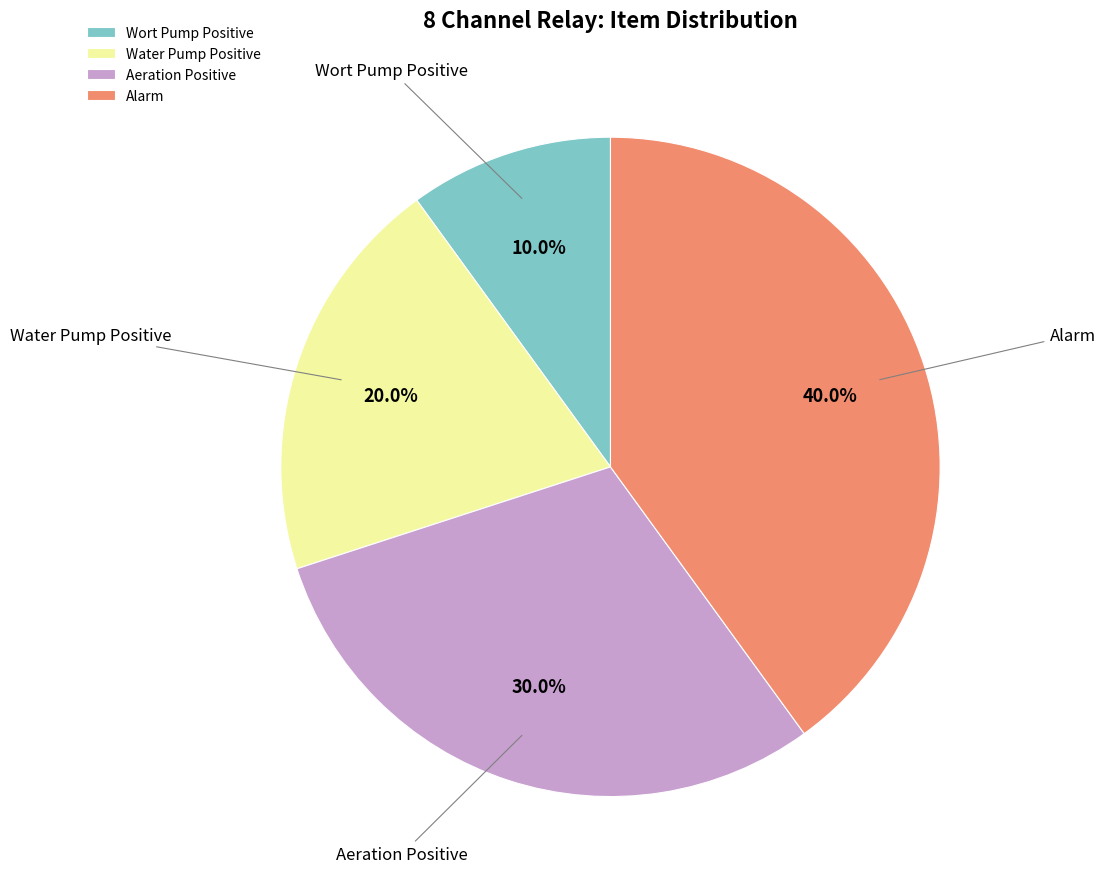

Does any single category account for the majority?

No